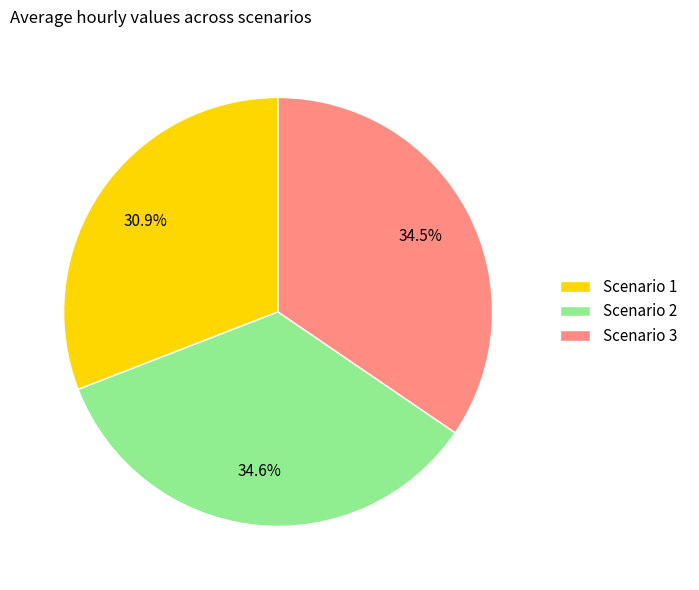

What is the ratio of the value at Scenario 3 to the value at Scenario 1?

1.1